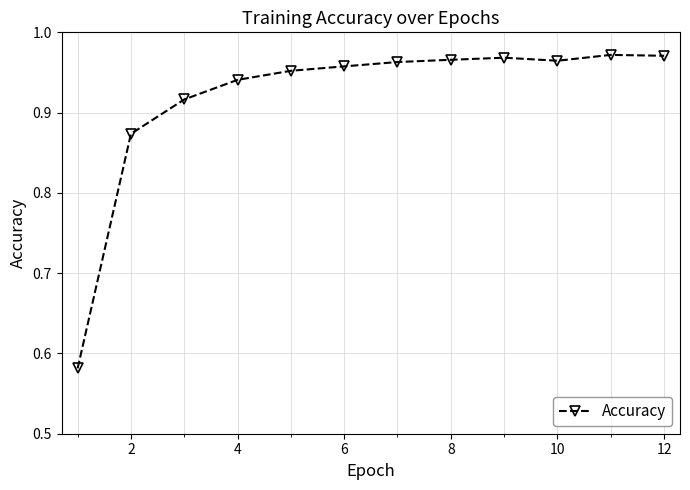

What is the difference between the second highest and second lowest values?

0.1